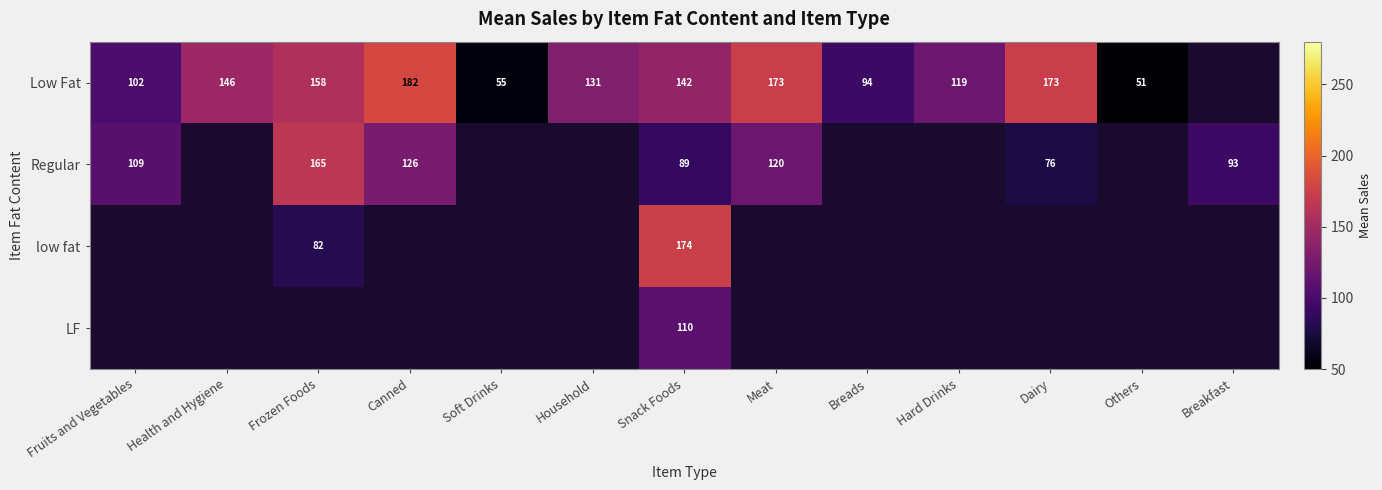

At which category is the sum across all series the highest?

Snack Foods